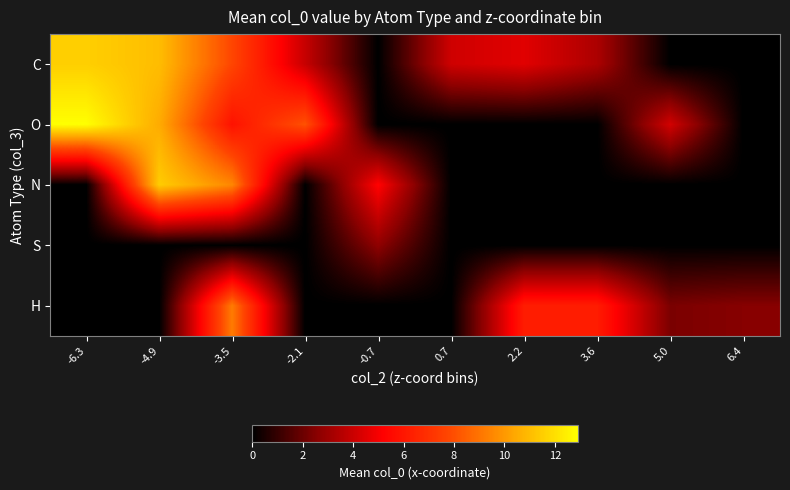

How many categories are shown in the chart?

10